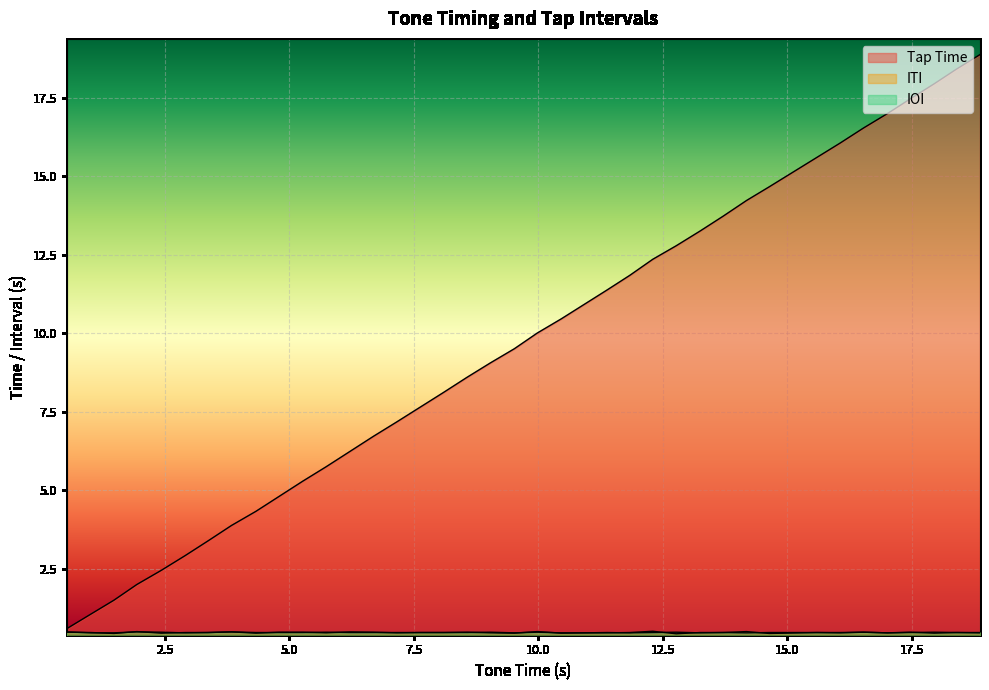

True or false: Tap Time and ITI cross at least once.

False